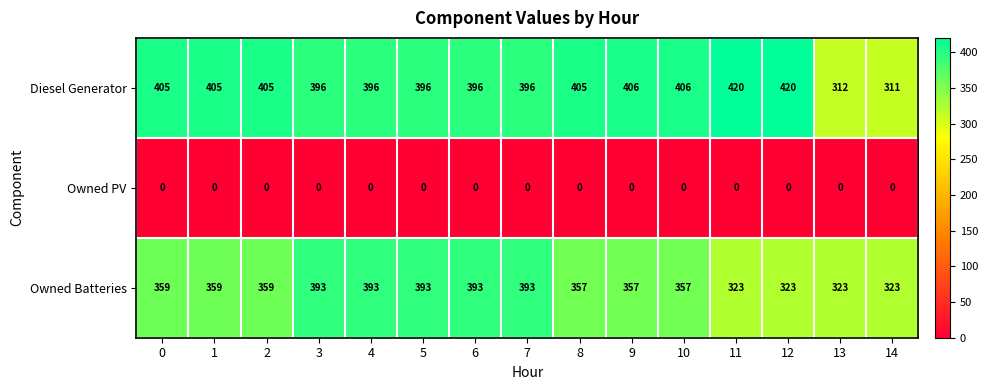

What is the spread (max minus min) of values at 1?

405